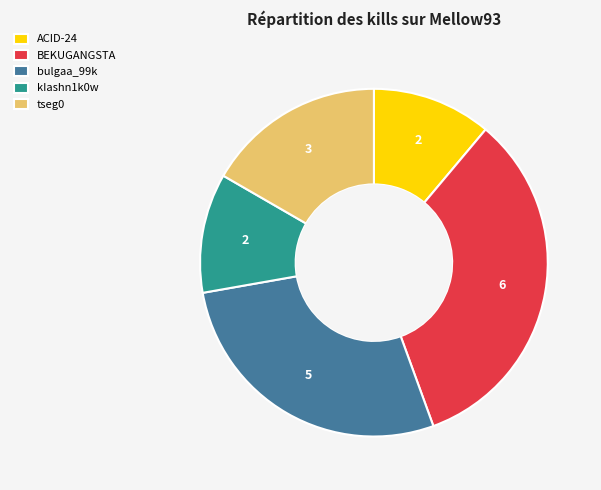

How many segments does this pie chart have?

5